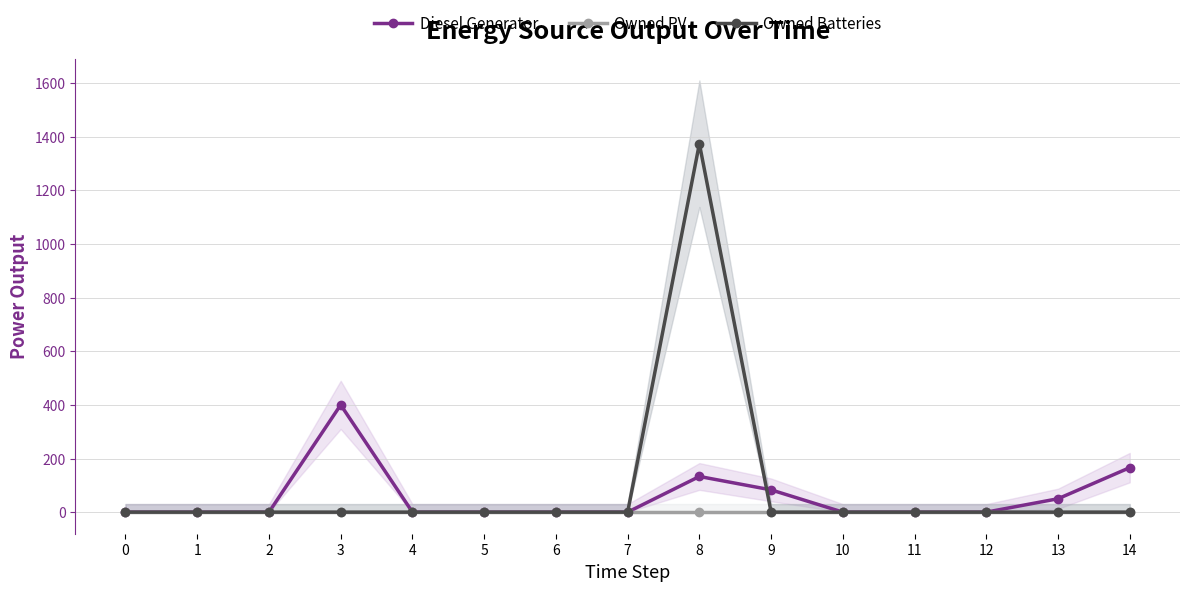

Reading left to right, what are all the values shown in this chart?

Diesel Generator: 0=0	1=0	2=0	3=400	4=0	5=0	6=0	7=0	8=133	9=83	10=0	11=0	12=0	13=50	14=166
Owned PV: 0=0	1=0	2=0	3=0	4=0	5=0	6=0	7=0	8=0	9=0	10=0	11=0	12=0	13=0	14=0
Owned Batteries: 0=0	1=0	2=0	3=0	4=0	5=0	6=0	7=0	8=1374	9=0	10=0	11=0	12=0	13=0	14=0